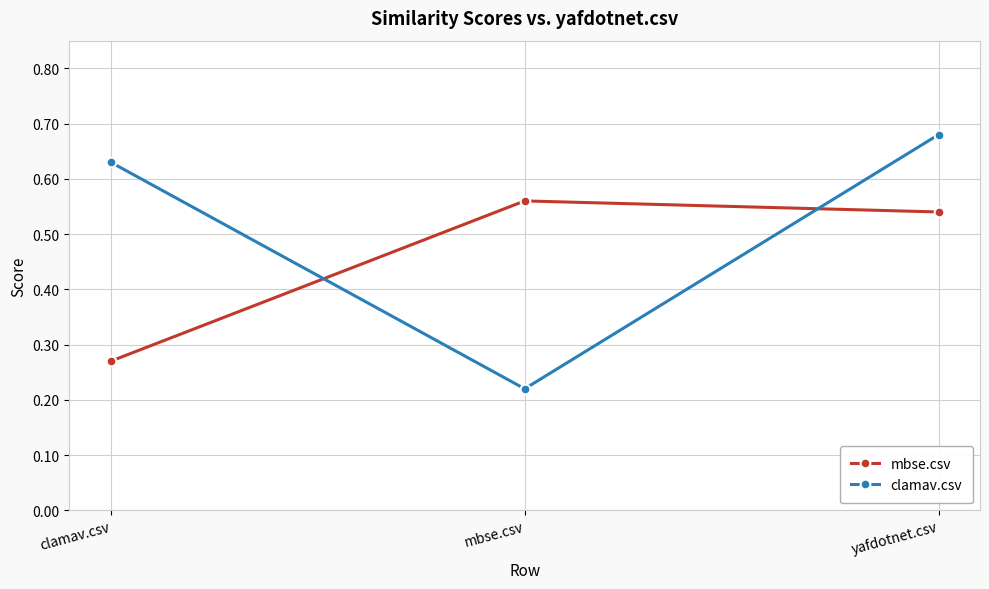

At which category is the sum across all series the highest?

yafdotnet.csv